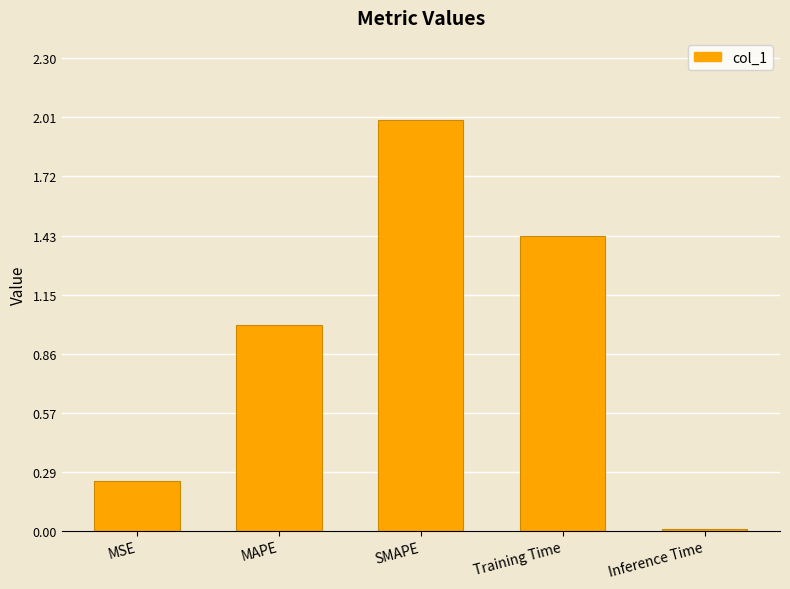

What is the label of the 5th bar from the left?

Inference Time